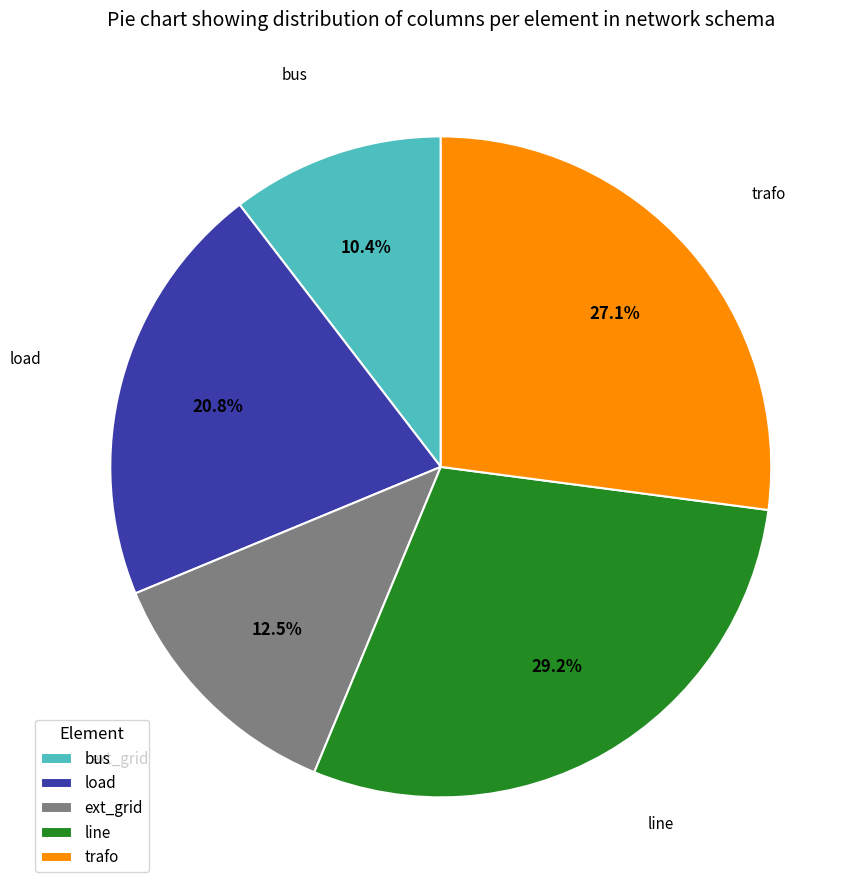

What is the smallest slice in the pie chart?

bus